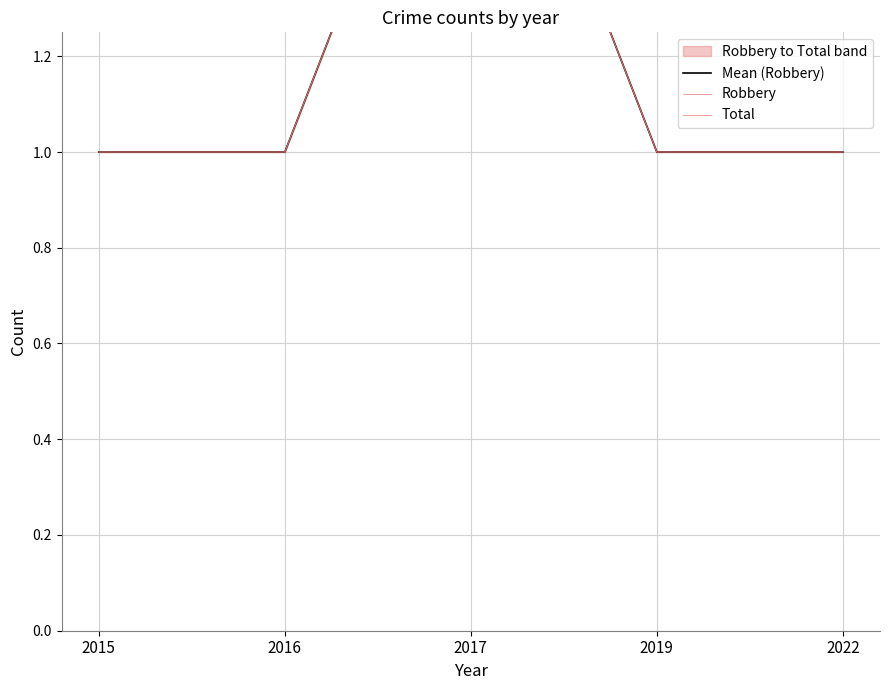

Read the Mean (Robbery) value at 2016.

1